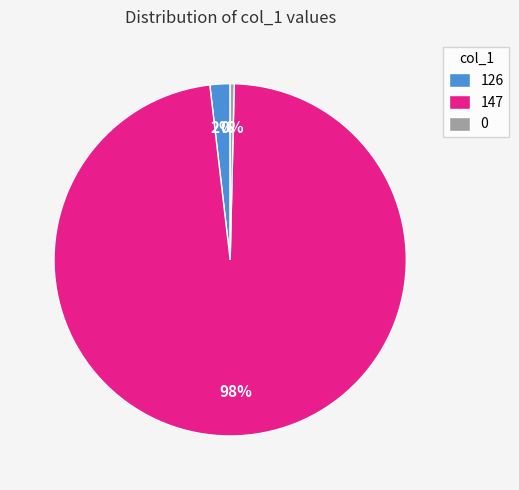

To the nearest percent, what is the difference between the 147 and 126 slice percentages?

96%